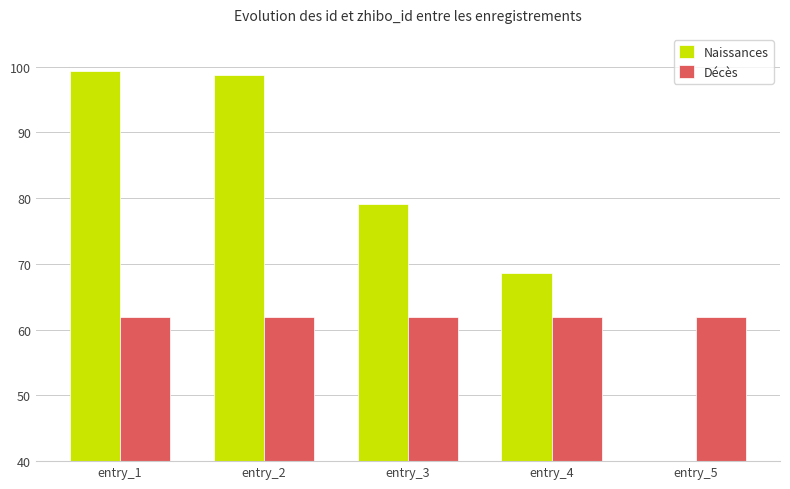

What is the approximate value of Naissances at entry_4?

68.7